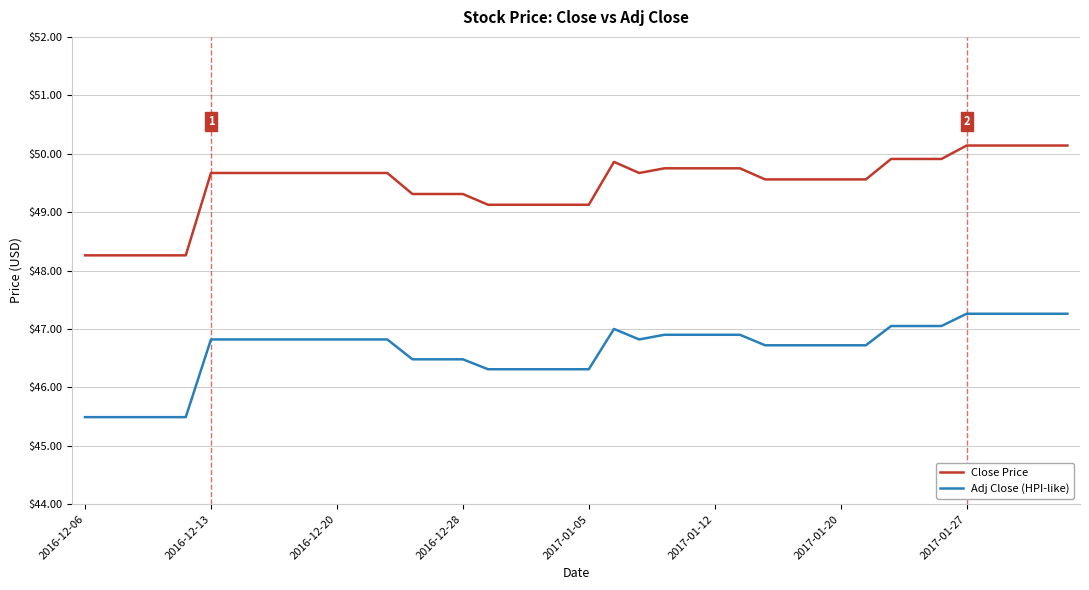

True or false: Close Price and Adj Close (HPI-like) cross at least once.

False